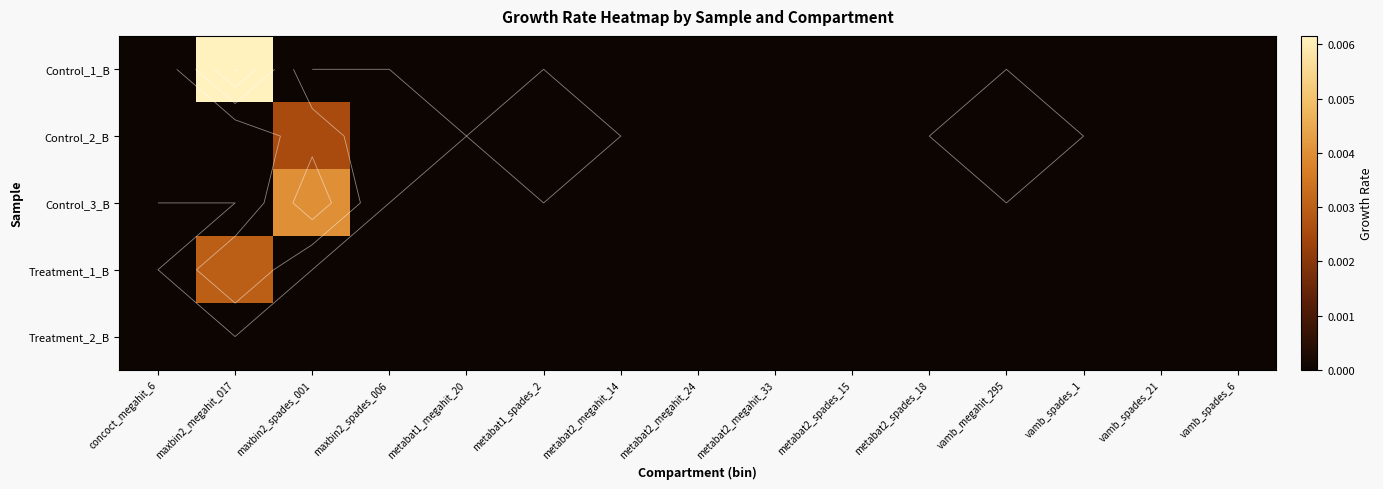

Which category has the lowest value across all series?

concoct_megahit_6